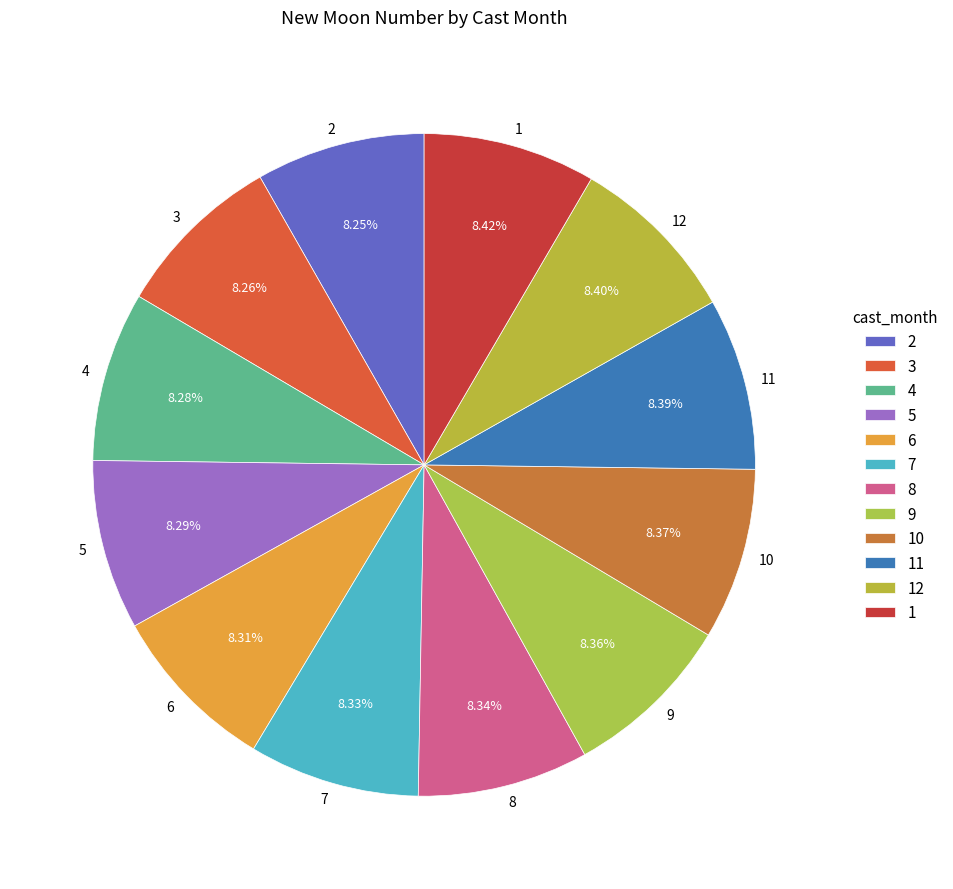

Combined, what portion of the pie is 5 and 2?

16.5%